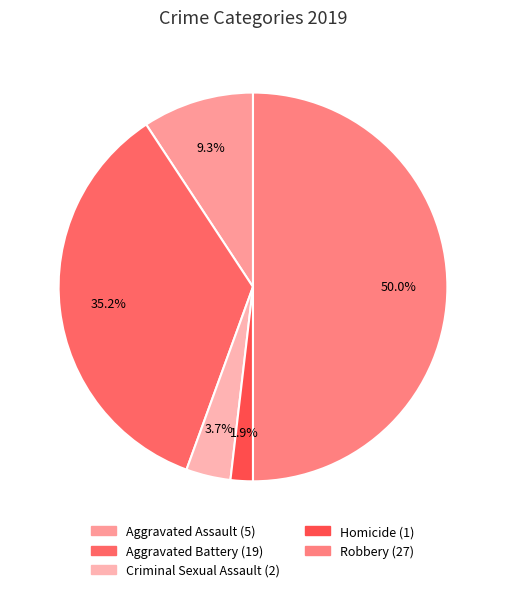

How much of the chart is everything except Aggravated Assault?

90.7%